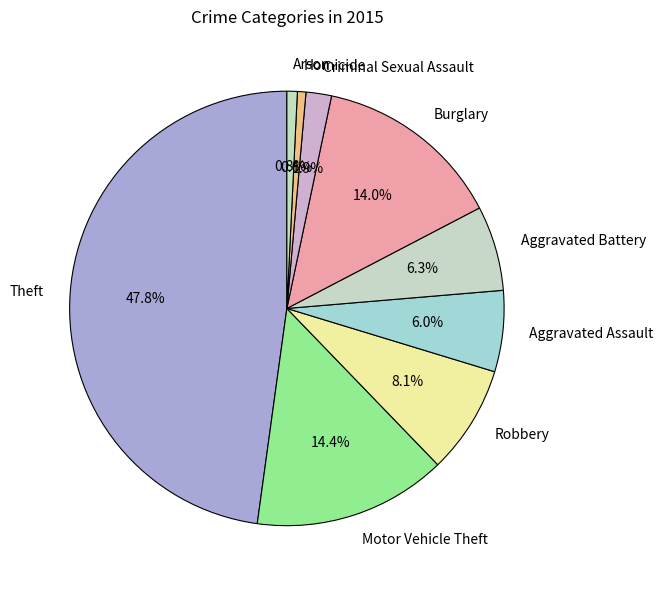

Does Homicide represent more than half of the total?

No